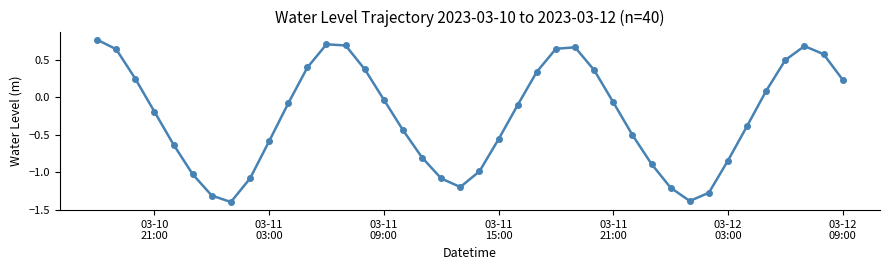

What is the smallest value displayed?

-1.4